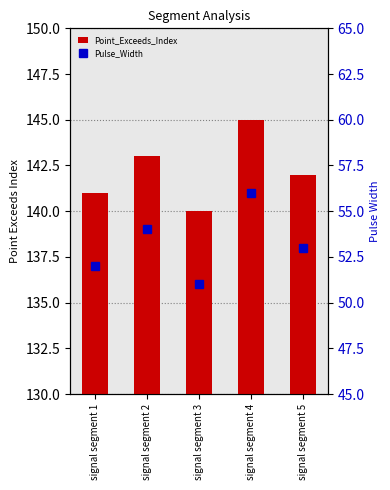

What is the minimum value shown in the chart?

51